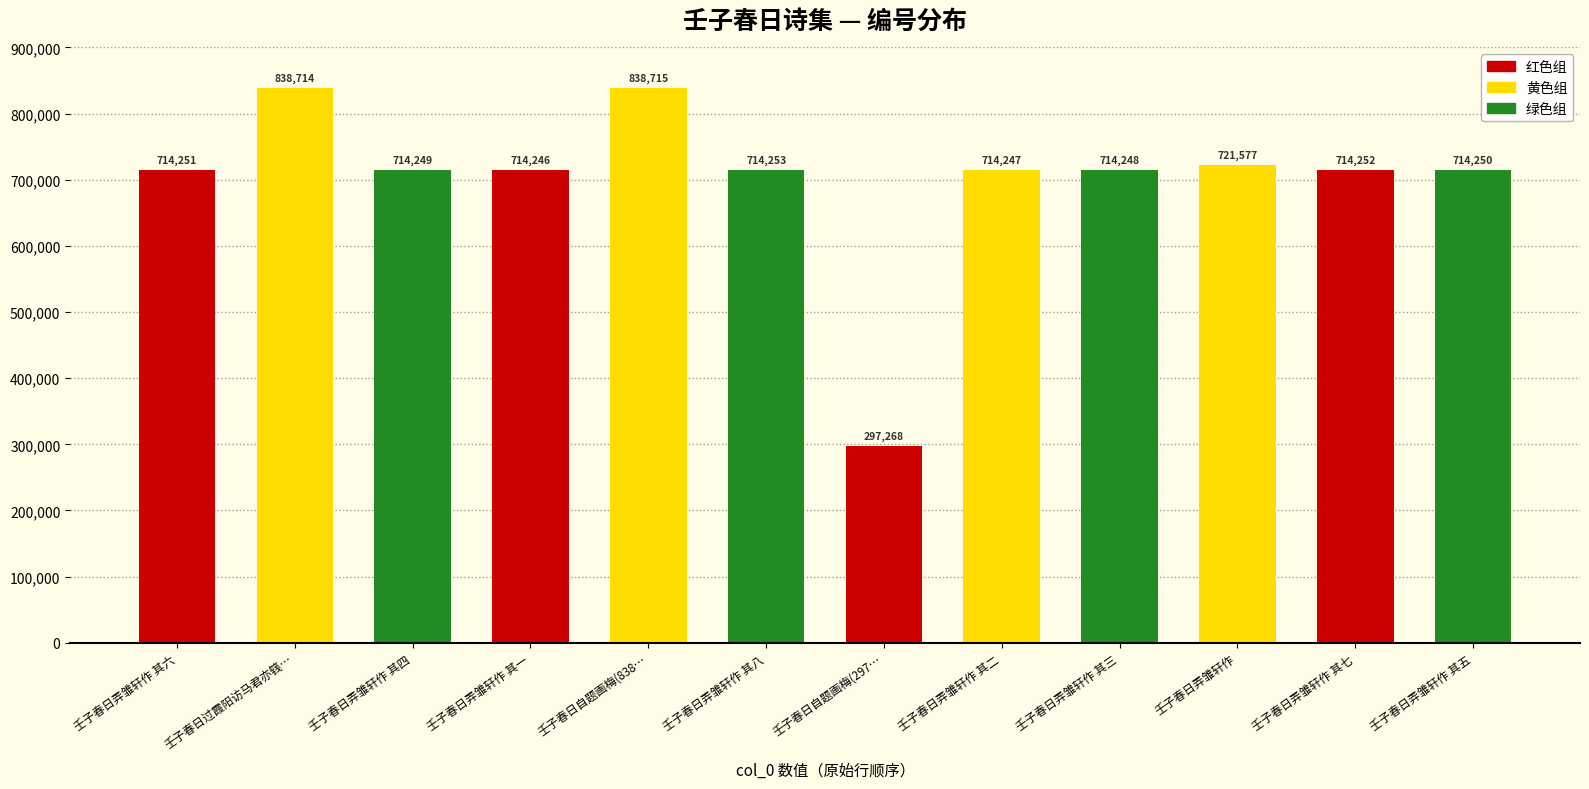

What is the difference between the values at 壬子春日弄雏轩作 其六 and 壬子春日弄雏轩作 其八?

2